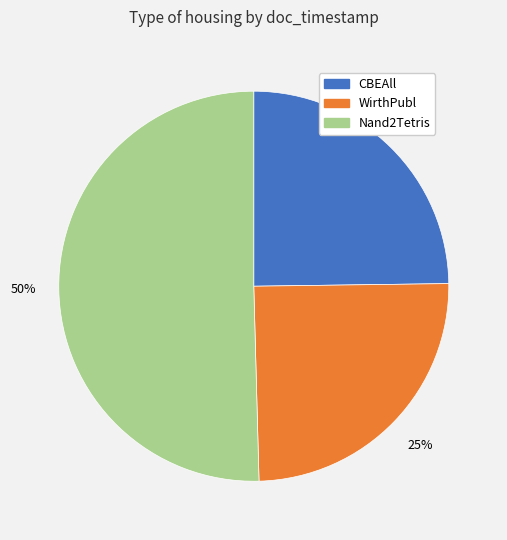

To the nearest percent, what is the average slice percentage?

33%